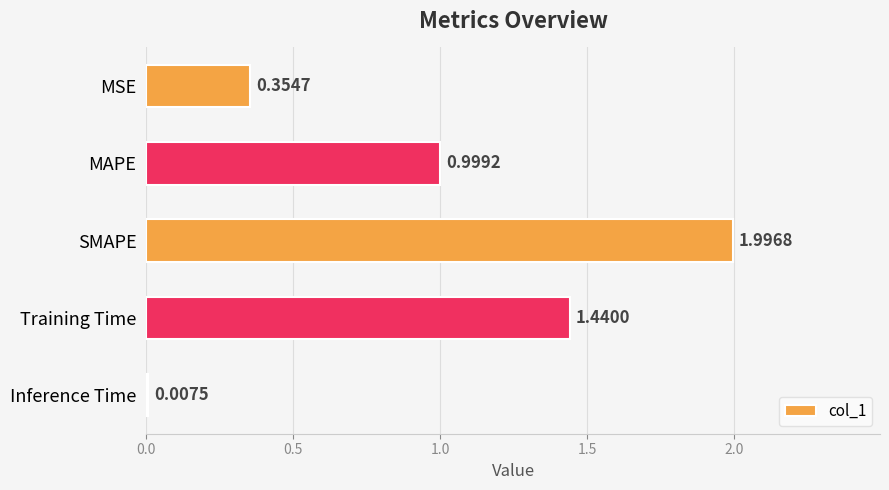

What is the difference between the maximum and minimum values?

2.0